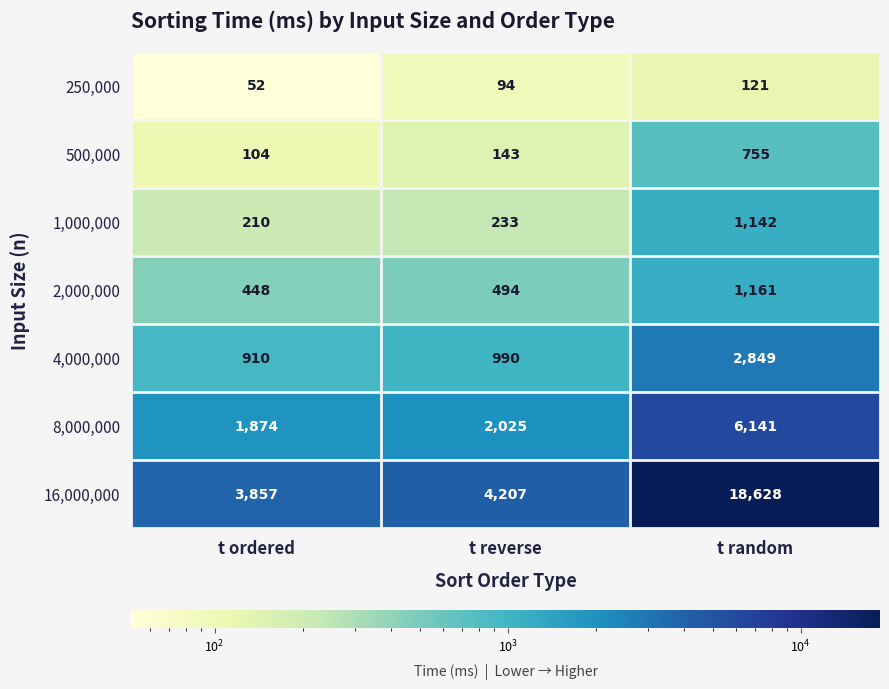

Reading left to right, extract all data points from this chart.

250,000: t ordered=52	t reverse=94	t random=121
500,000: t ordered=104	t reverse=143	t random=755
1,000,000: t ordered=210	t reverse=233	t random=1142
2,000,000: t ordered=448	t reverse=494	t random=1161
4,000,000: t ordered=910	t reverse=990	t random=2849
8,000,000: t ordered=1874	t reverse=2025	t random=6141
16,000,000: t ordered=3857	t reverse=4207	t random=18628